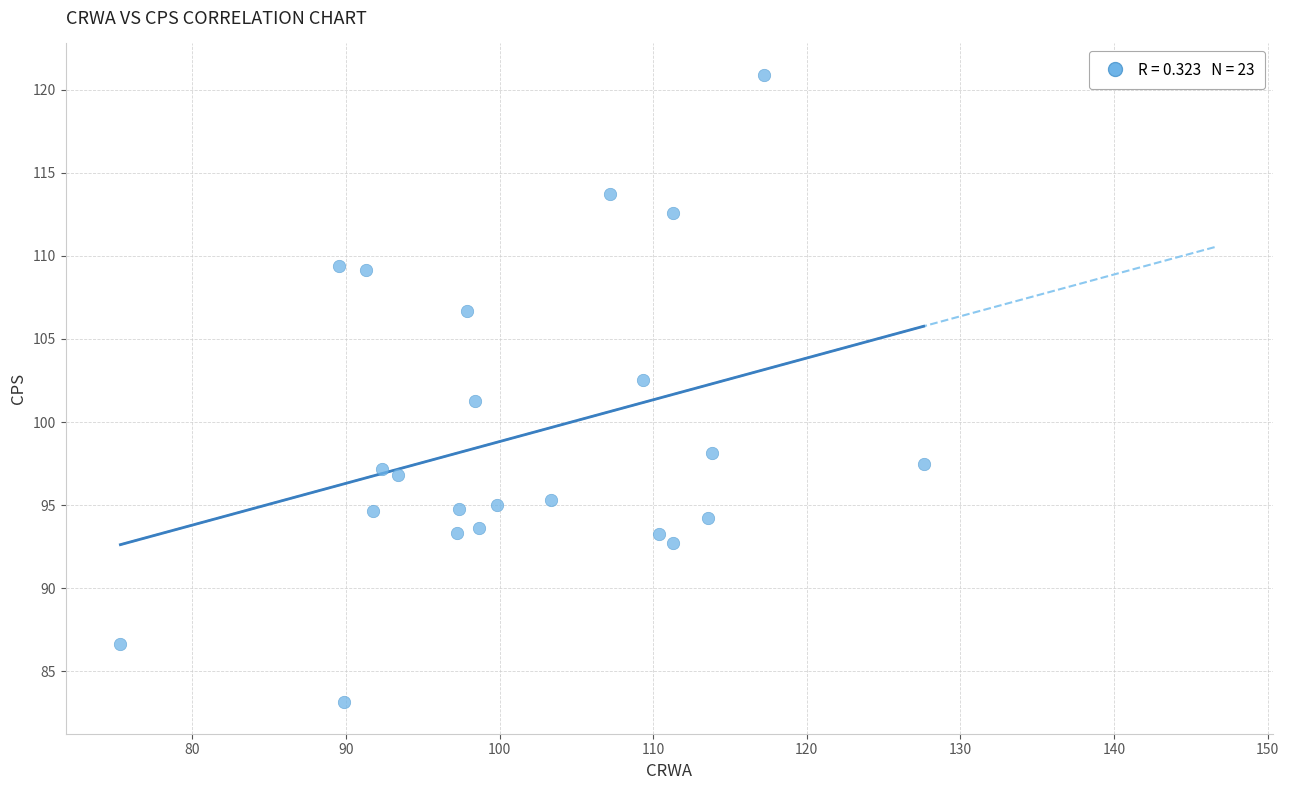

What is the range of X values (max minus min)?

52.3